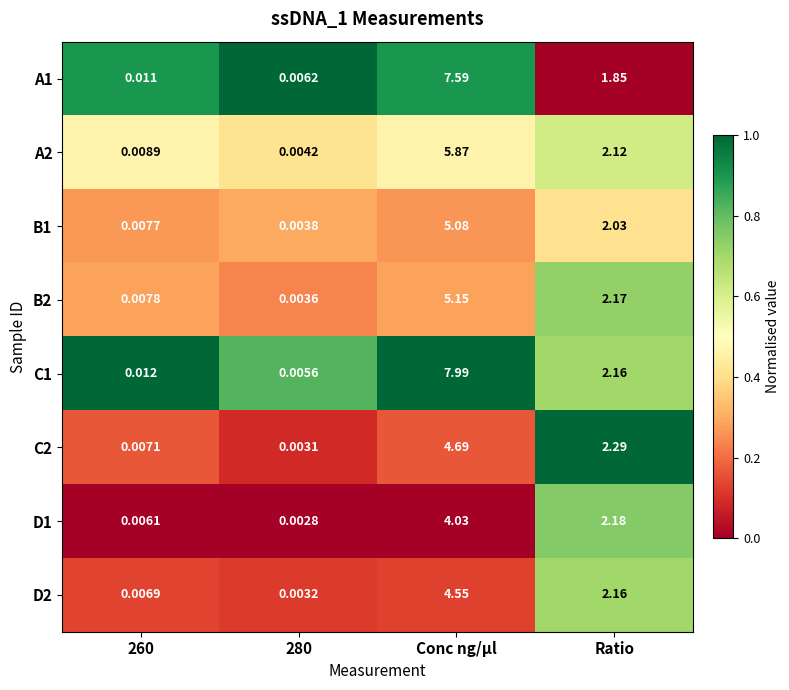

Is the value of D2 at 280 greater than the value of C2 at Conc ng/µl?

No